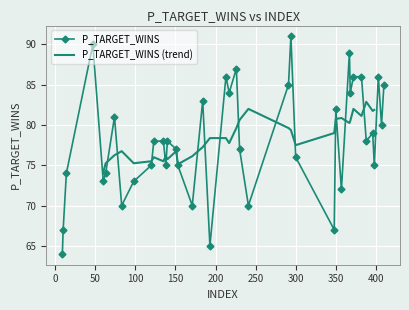

What is the difference between the maximum and second lowest values?

26